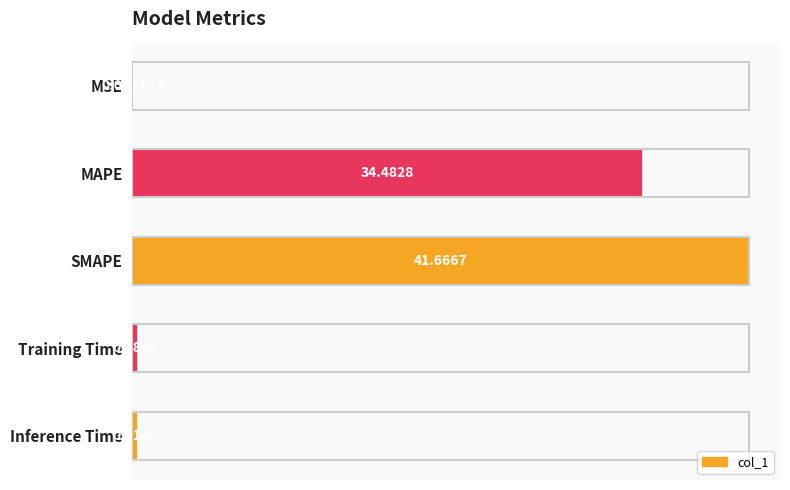

Which category has the highest value across all series?

SMAPE